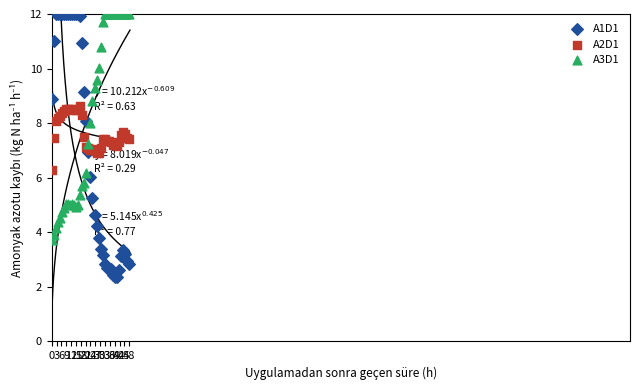

Which series has the widest spread of Y values?

A1D1